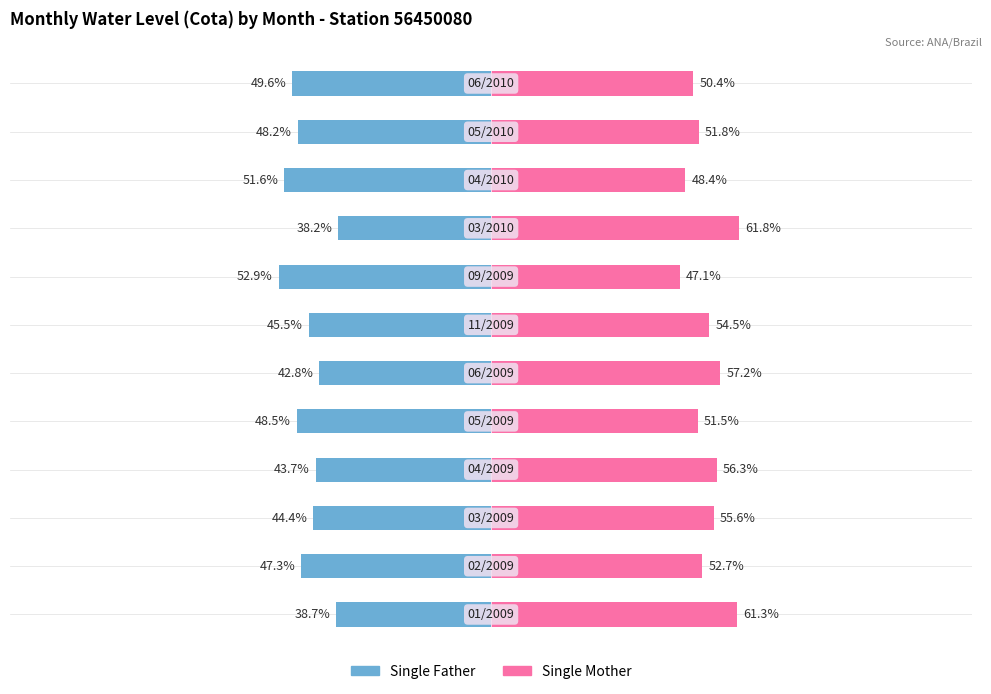

Reading left to right, what are all the values shown in this chart?

Single Father: -38.7	-47.3	-44.4	-43.7	-48.5	-42.8	-45.5	-52.9	-38.2	-51.6	-48.2	-49.6
Single Mother: 61.3	52.7	55.6	56.3	51.5	57.2	54.5	47.1	61.8	48.4	51.8	50.4